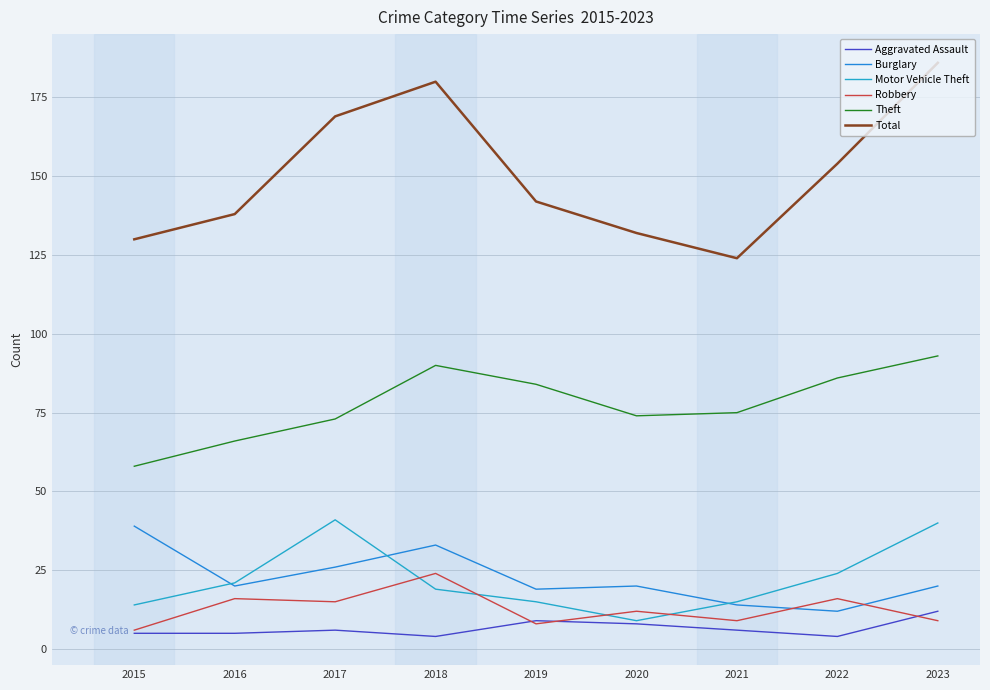

Is this an area chart (filled region under the line)?

No